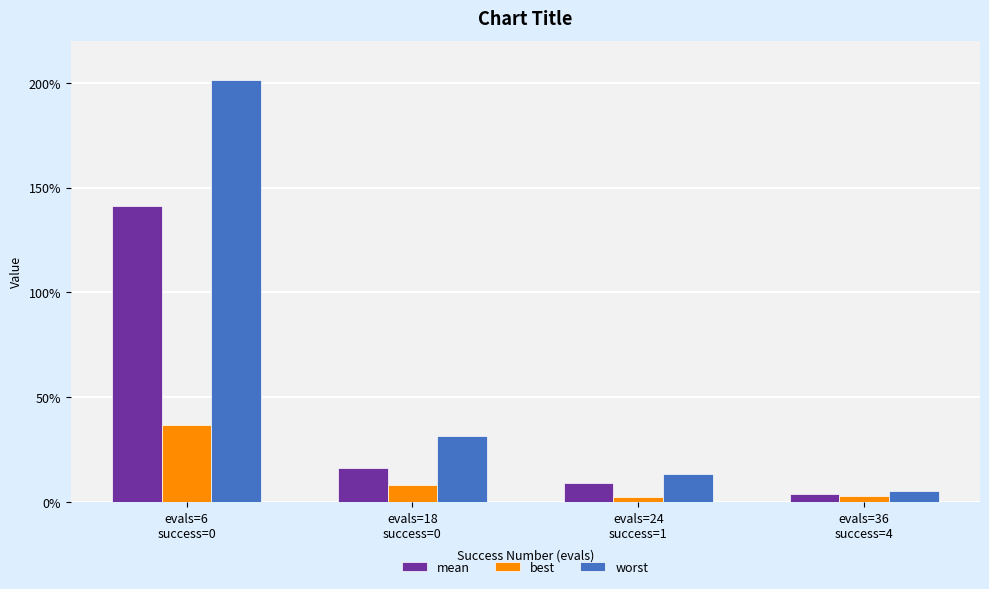

Rank the series at evals=18
success=0 from highest to lowest value.

worst, mean, best